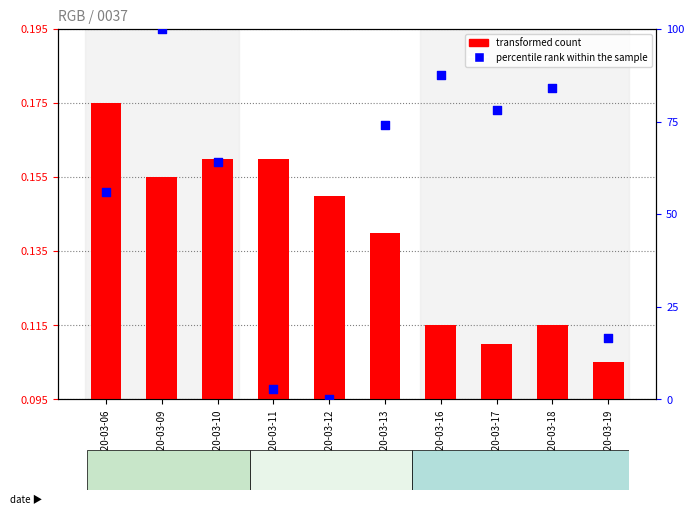

Which series contains the lowest Y value?

percentile rank within the sample